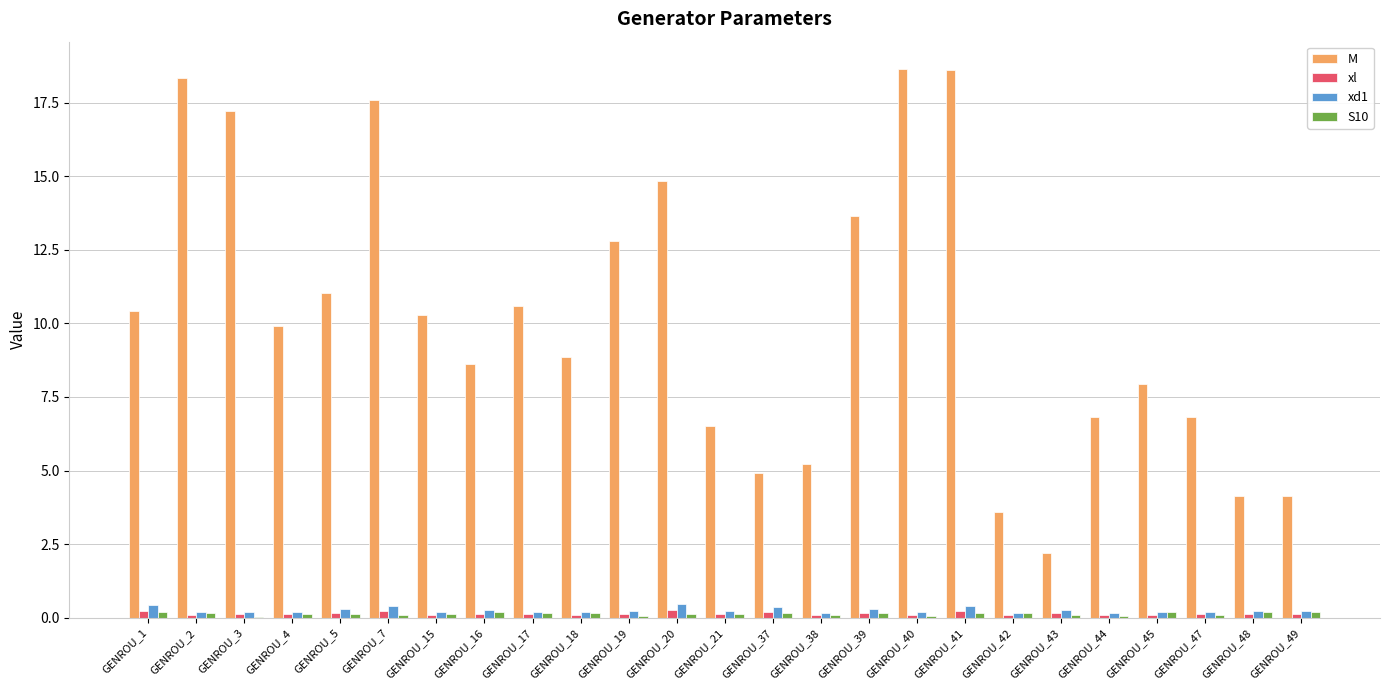

True or false: M has a value of 10.2 at GENROU_7.

False